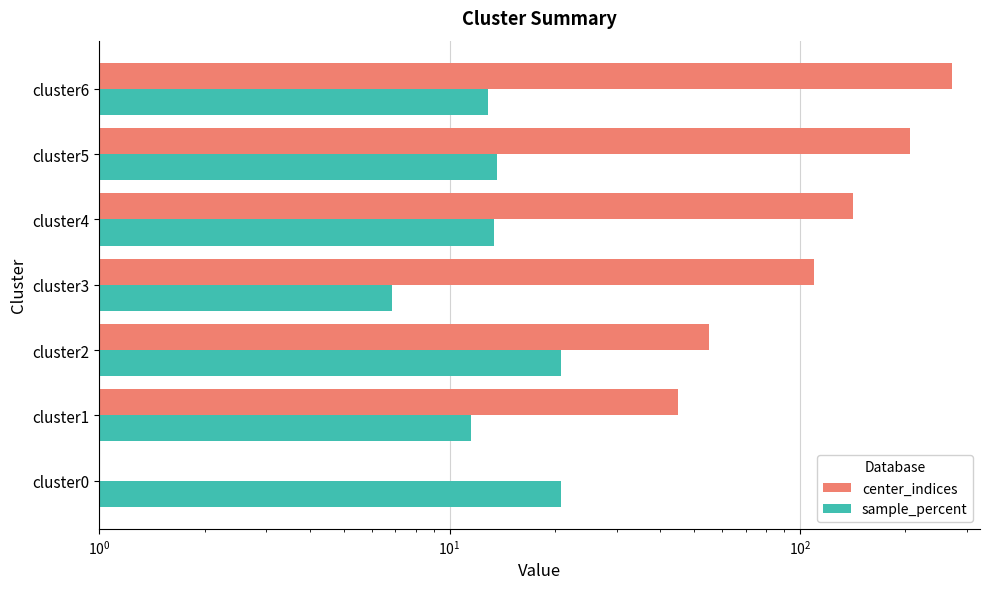

What is the sum of all sample_percent values?

100.0